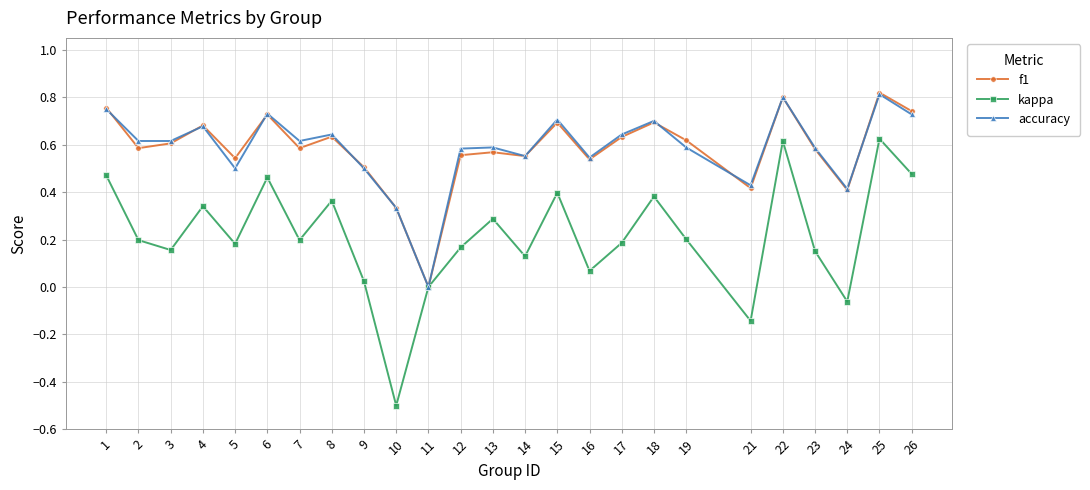

Is the value of accuracy at 14 greater than the value of kappa at 15?

Yes